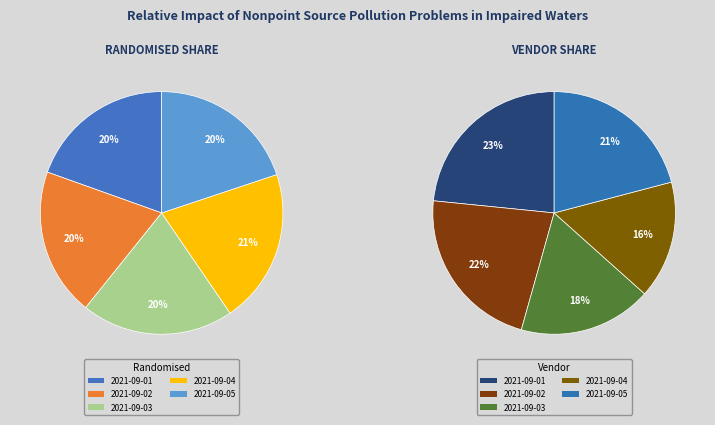

True or false: 2021-09-04 accounts for 8% of the total.

False